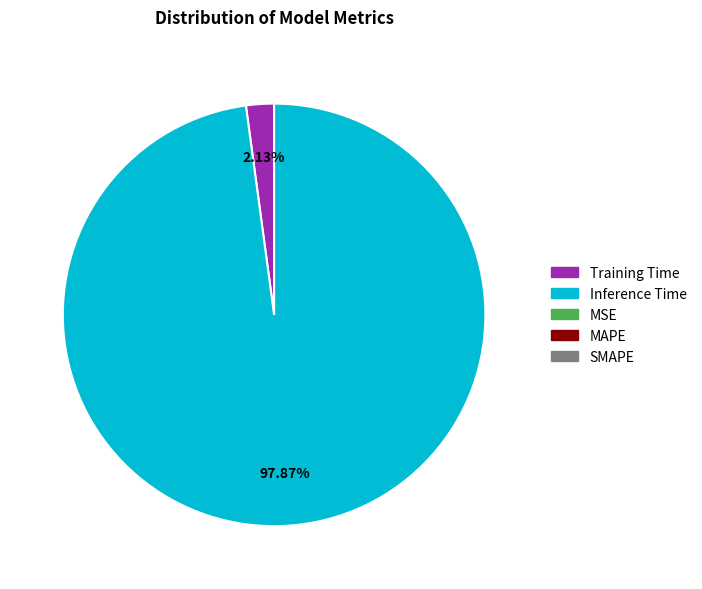

Does any single category account for the majority?

Yes